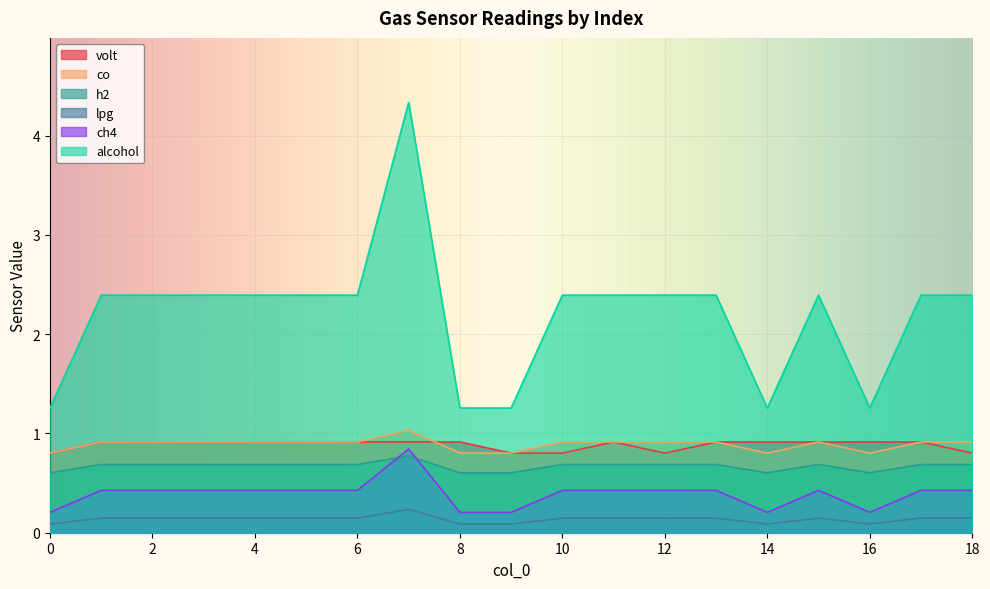

Reading right to left, what are all the values shown in this chart?

volt: 0.8	0.9	0.9	0.9	0.9	0.9	0.8	0.9	0.8	0.8	0.9	0.9	0.9	0.9	0.9	0.9	0.9	0.9	0.8
co: 0.9	0.9	0.8	0.9	0.8	0.9	0.9	0.9	0.9	0.8	0.8	1.0	0.9	0.9	0.9	0.9	0.9	0.9	0.8
h2: 0.7	0.7	0.6	0.7	0.6	0.7	0.7	0.7	0.7	0.6	0.6	0.8	0.7	0.7	0.7	0.7	0.7	0.7	0.6
lpg: 0.1	0.1	0.1	0.1	0.1	0.1	0.1	0.1	0.1	0.1	0.1	0.2	0.1	0.1	0.1	0.1	0.1	0.1	0.1
ch4: 0.4	0.4	0.2	0.4	0.2	0.4	0.4	0.4	0.4	0.2	0.2	0.8	0.4	0.4	0.4	0.4	0.4	0.4	0.2
alcohol: 2.4	2.4	1.3	2.4	1.3	2.4	2.4	2.4	2.4	1.3	1.3	4.3	2.4	2.4	2.4	2.4	2.4	2.4	1.3